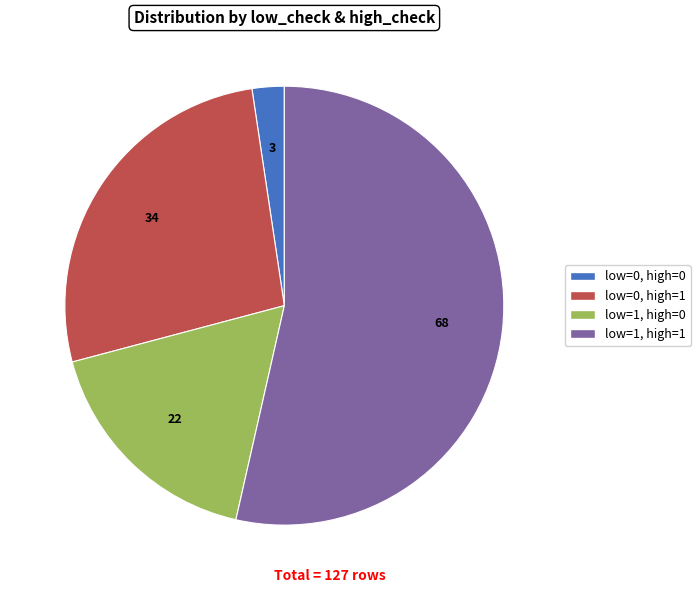

Is there a majority slice in this chart?

Yes